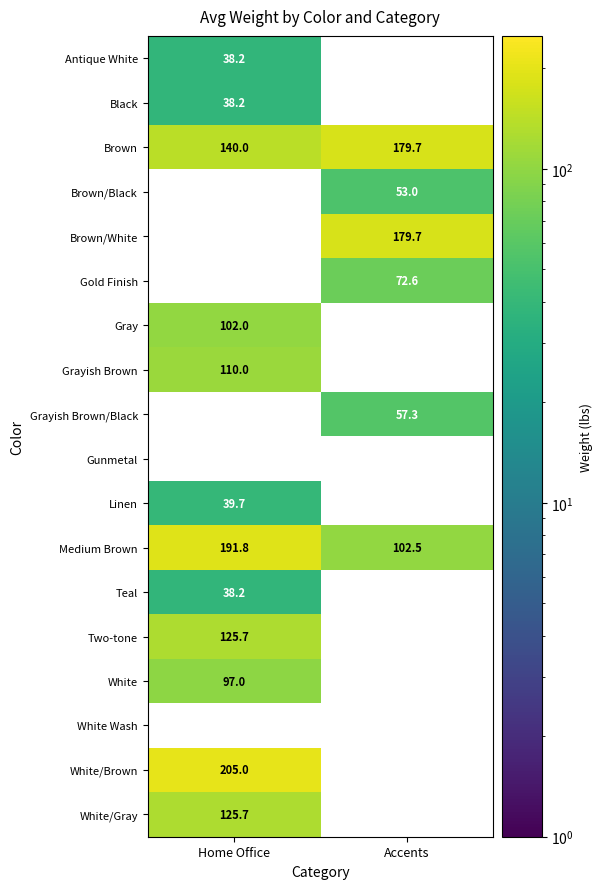

The White Wash series shows 0.0 at Home Office. True or false?

True